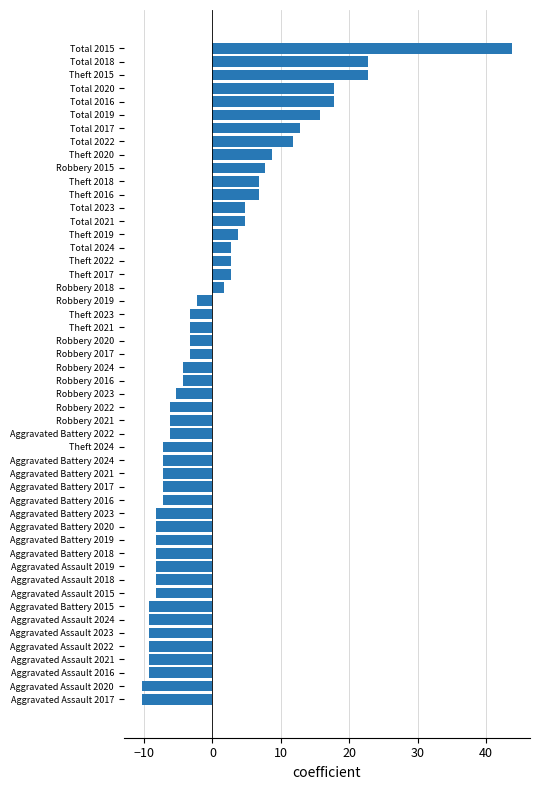

What is the average value?

0.0